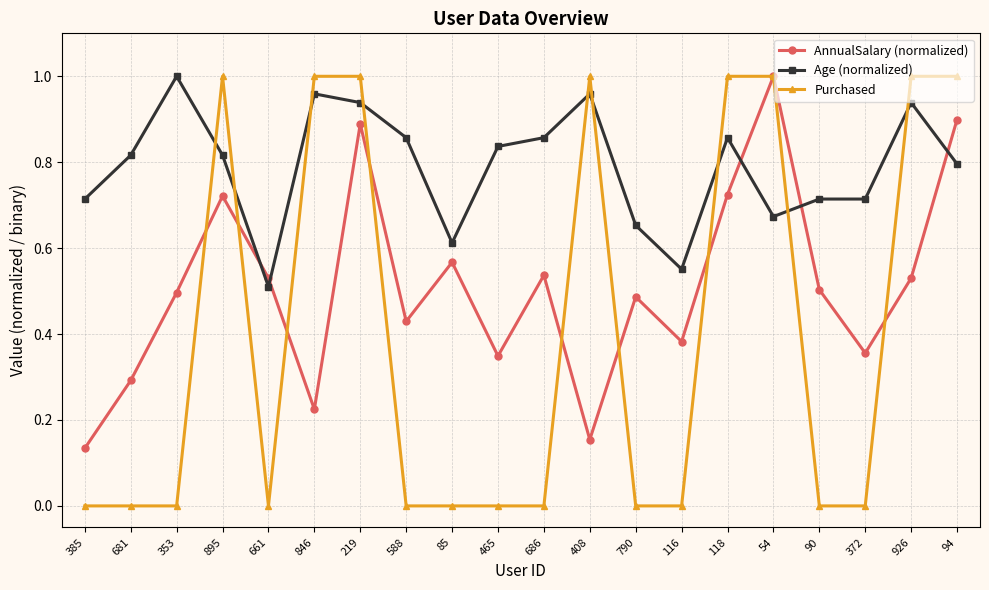

Does the chart have visible grid lines?

Yes